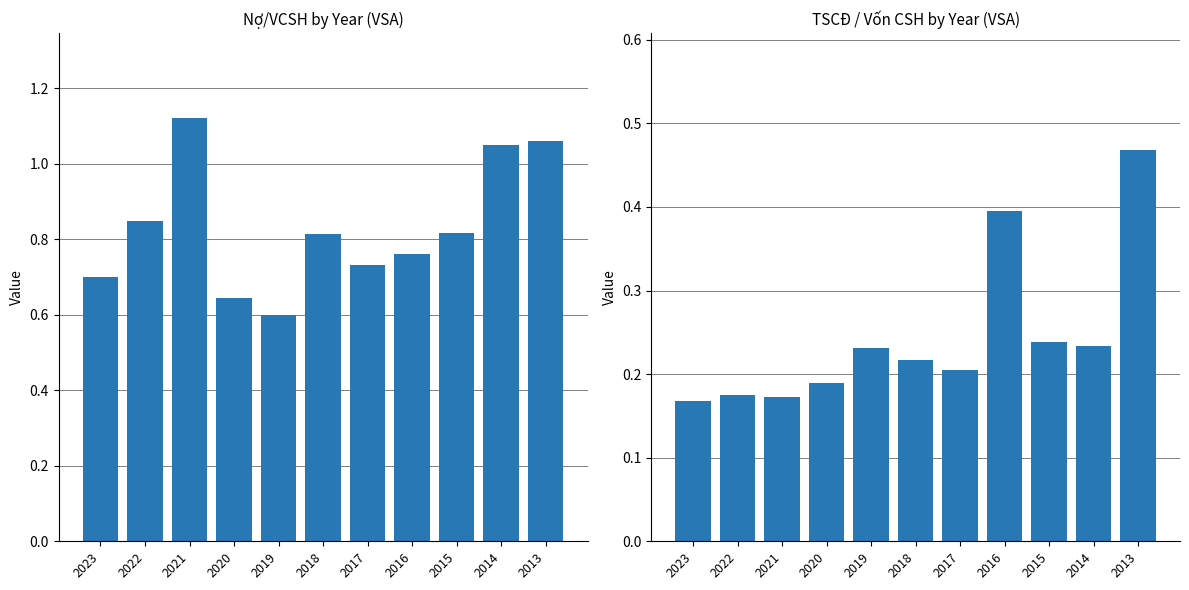

What is the difference between the TSCĐ / Vốn CSH values at 2015 and 2023?

0.1